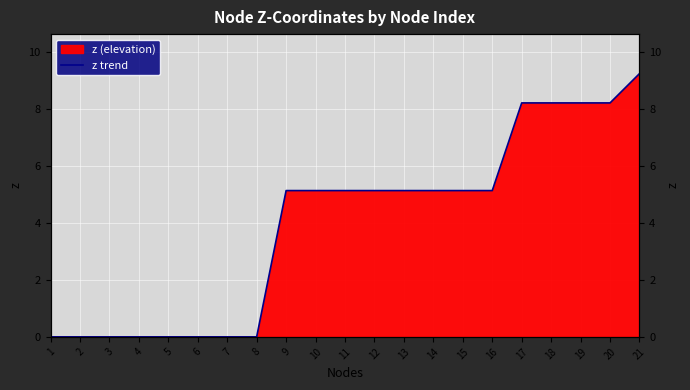

The value at 14 is 3.3. True or false?

False